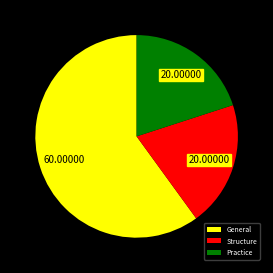

What is the majority slice?

General